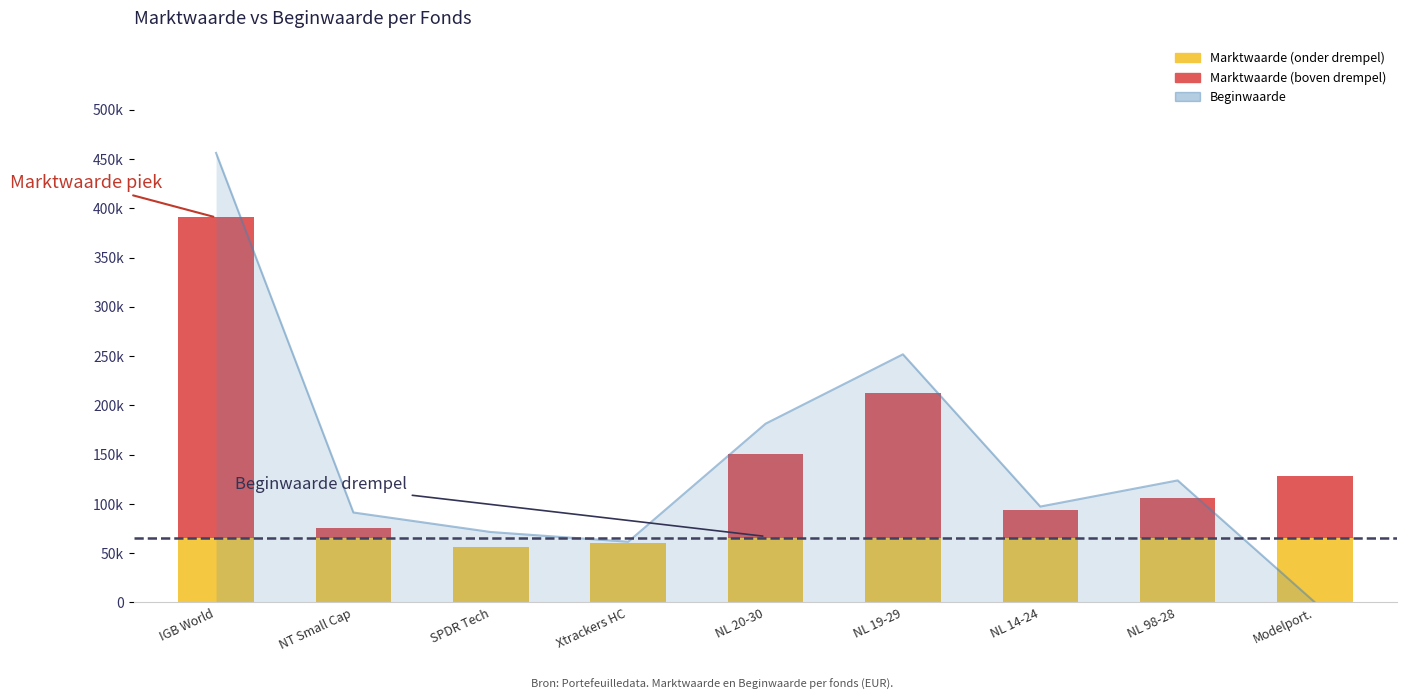

List the labels in order of value, largest first.

IGB World, NL 19-29, NL 20-30, NL 98-28, NL 14-24, NT Small Cap, SPDR Tech, Xtrackers HC, Modelport.